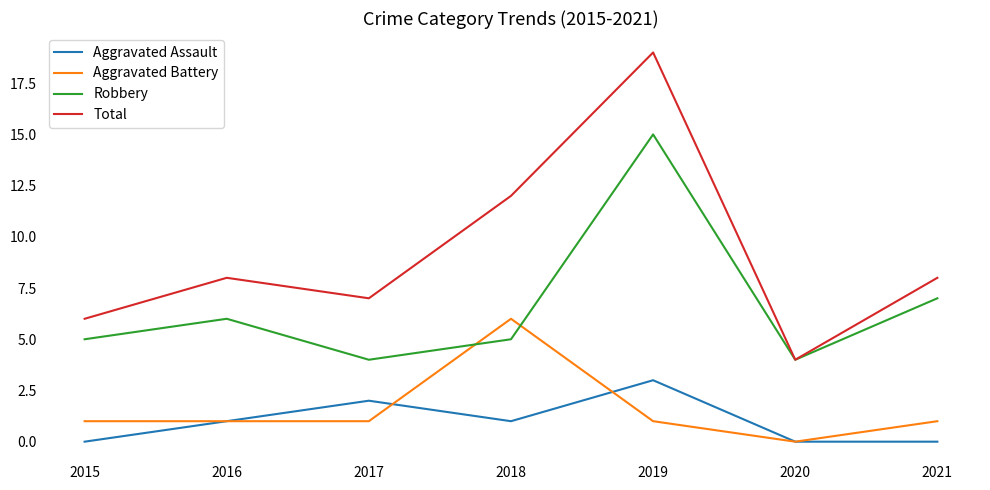

How many times do Aggravated Battery and Robbery cross each other?

2